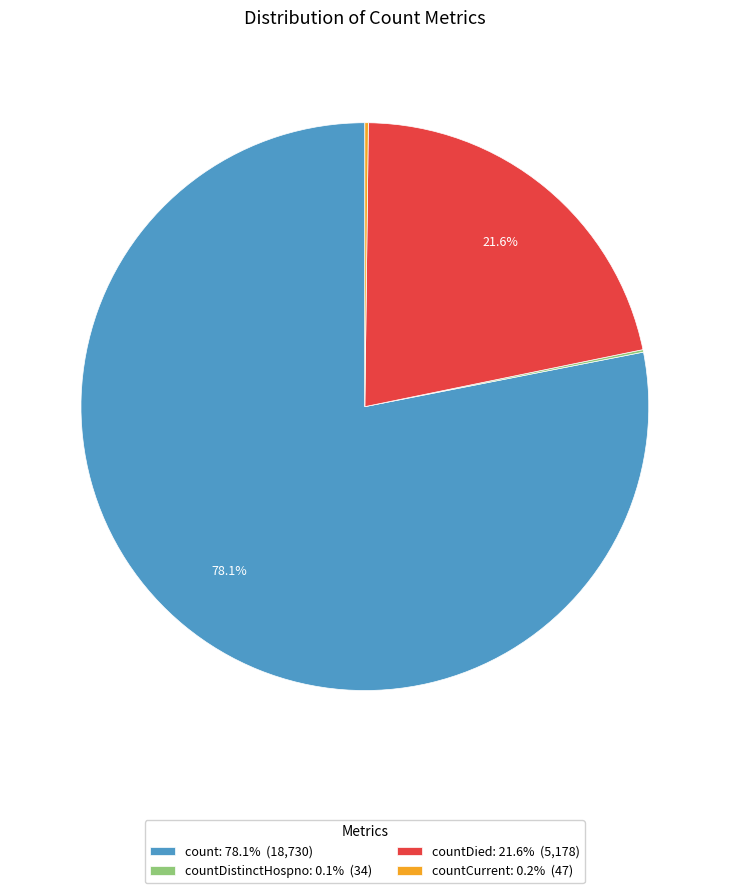

Is there a majority slice in this chart?

Yes